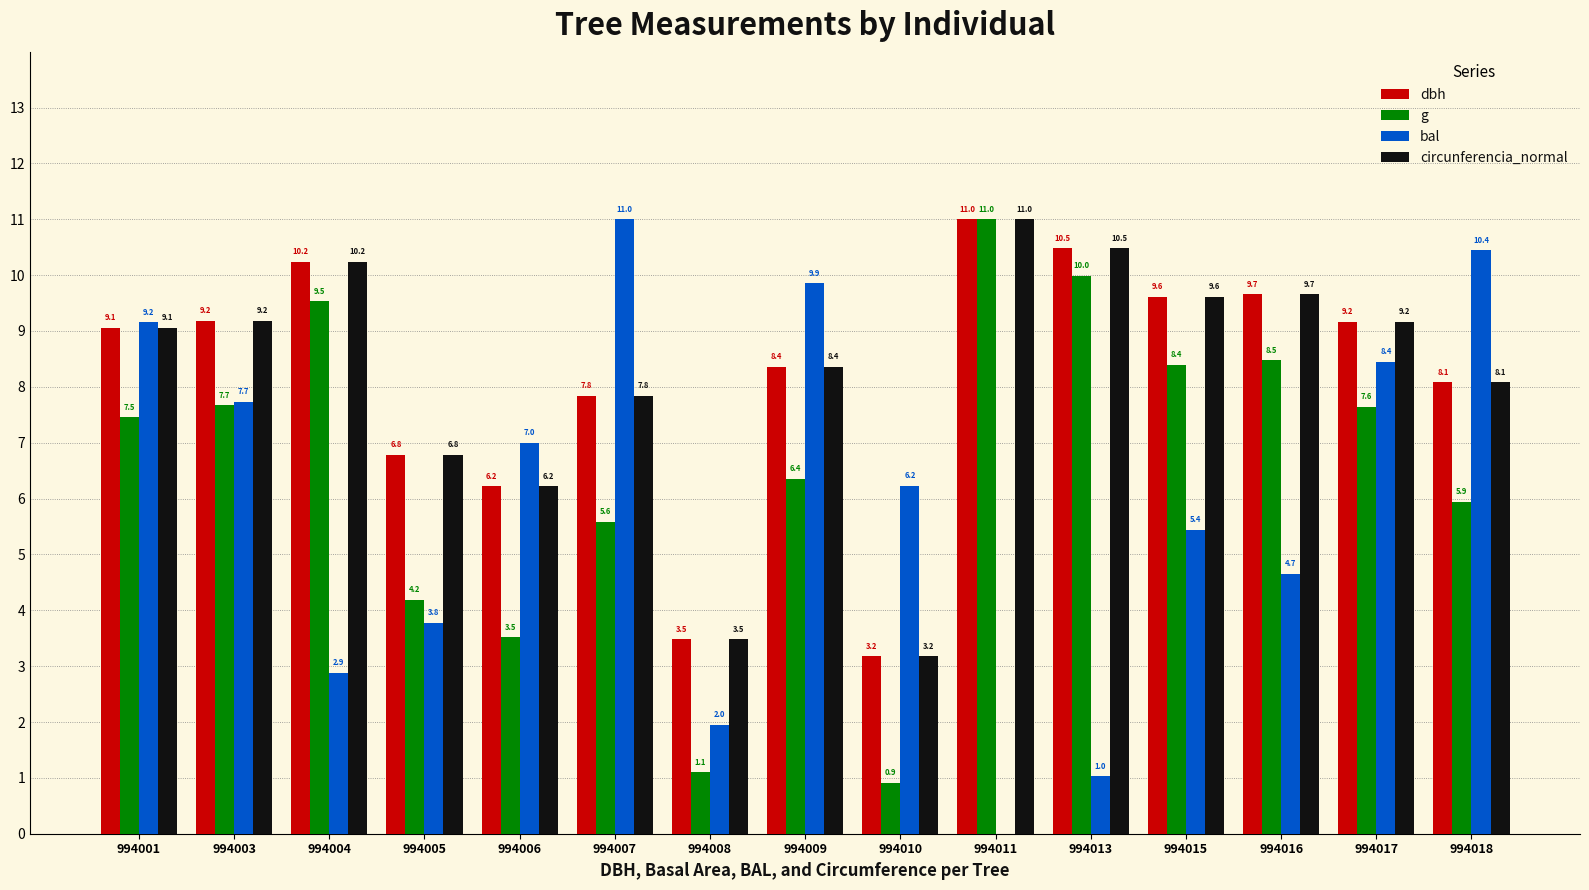

Reading right to left, what are all the values shown in this chart?

dbh: 8.1	9.2	9.7	9.6	10.5	11.0	3.2	8.4	3.5	7.8	6.2	6.8	10.2	9.2	9.1
g: 5.9	7.6	8.5	8.4	10.0	11.0	0.9	6.4	1.1	5.6	3.5	4.2	9.5	7.7	7.5
bal: 10.4	8.4	4.7	5.4	1.0	0.0	6.2	9.9	2.0	11.0	7.0	3.8	2.9	7.7	9.2
circunferencia_normal: 8.1	9.2	9.7	9.6	10.5	11.0	3.2	8.4	3.5	7.8	6.2	6.8	10.2	9.2	9.1